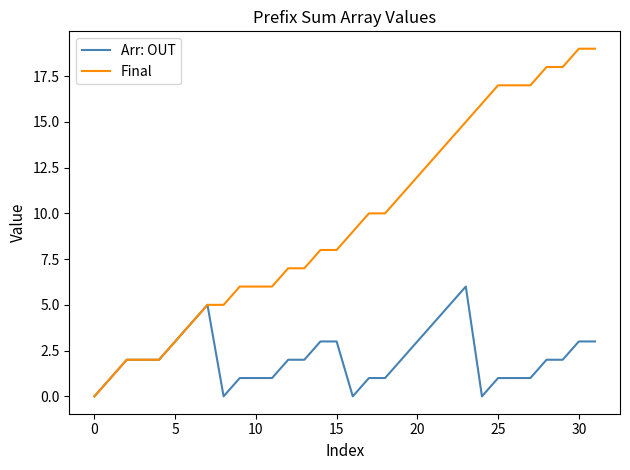

Rank the series by their average value, from highest to lowest.

Final, Arr: OUT